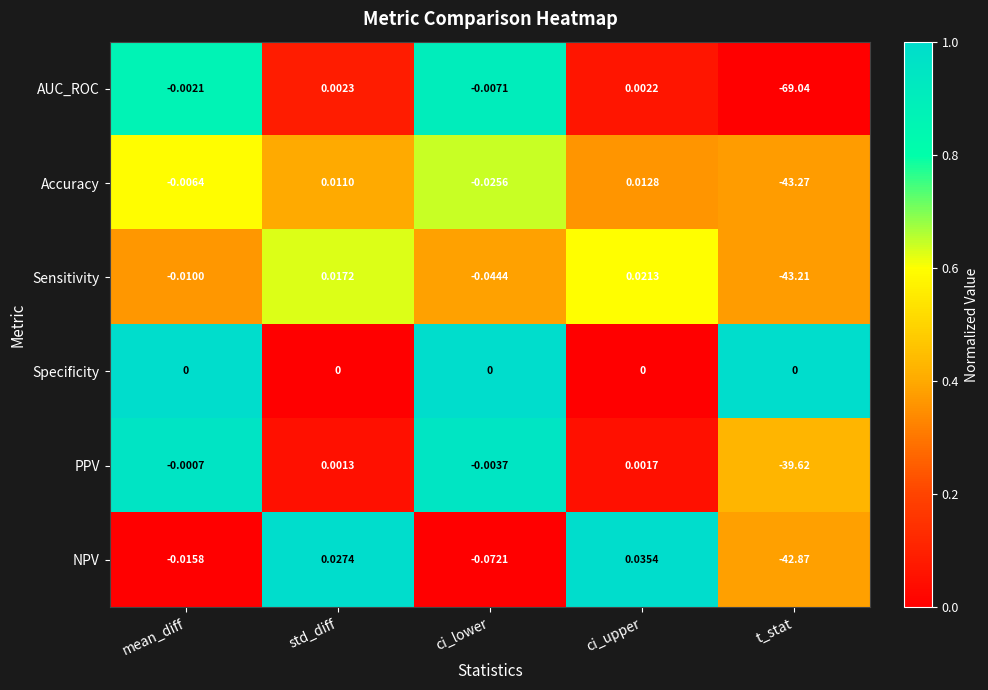

Which series has the largest range (max minus min)?

AUC_ROC